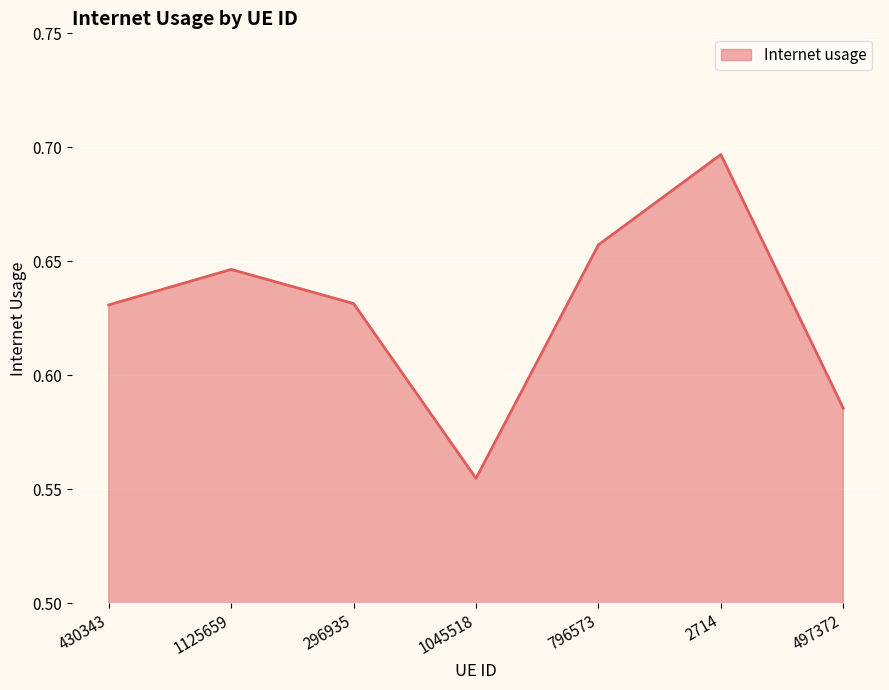

The value at 796573 is 0.3. True or false?

False